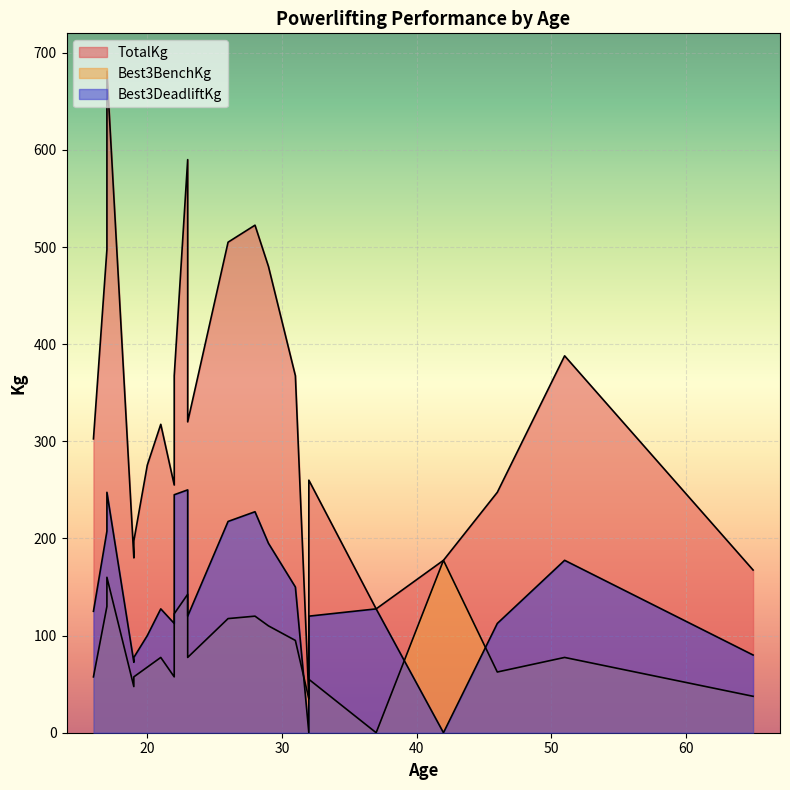

At which category does the chart reach its minimum across all series?

37